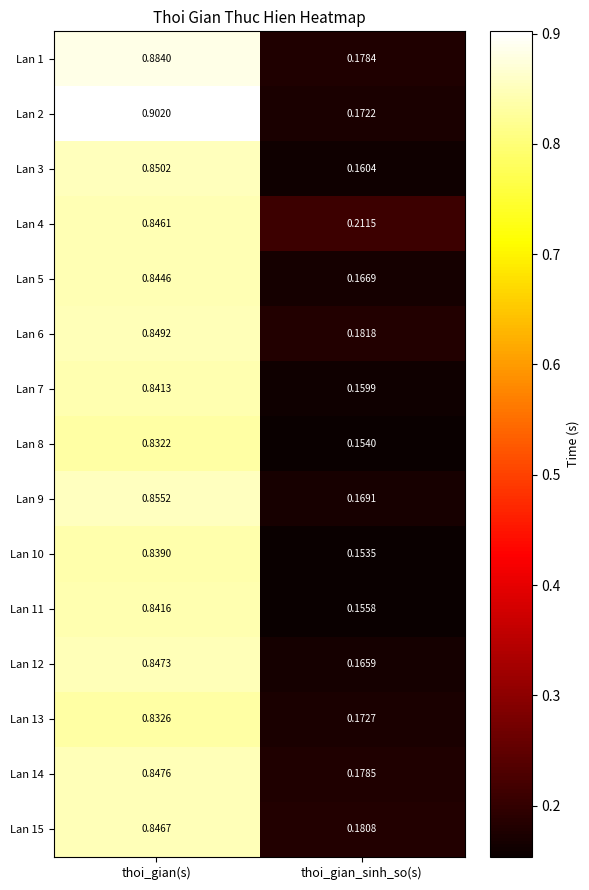

Is the value of Lan 13 at thoi_gian(s) greater than the value of Lan 3 at thoi_gian(s)?

No